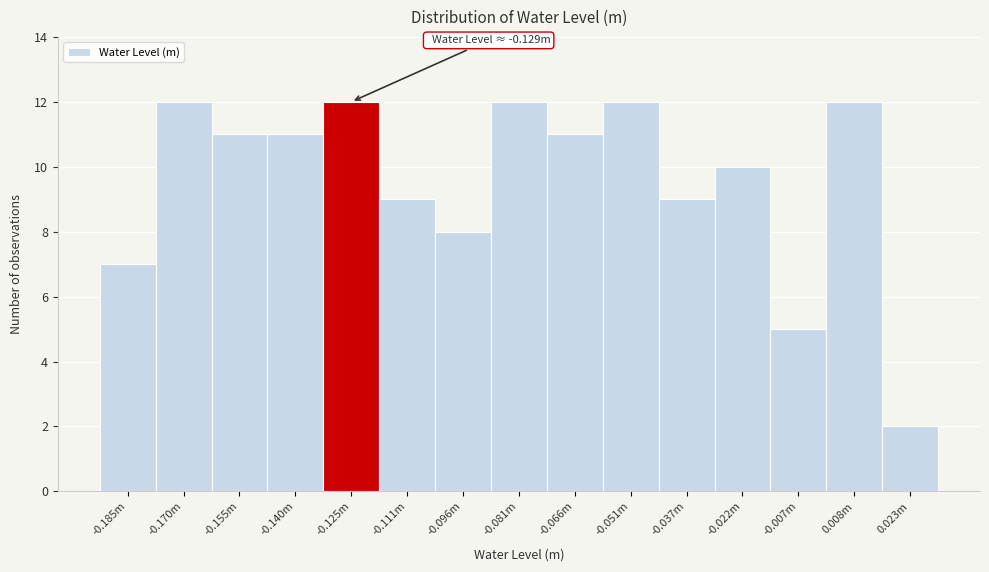

Reading right to left, what are all the values shown in this chart?

0.023m=2	0.008m=12	-0.007m=5	-0.022m=10	-0.037m=9	-0.051m=12	-0.066m=11	-0.081m=12	-0.096m=8	-0.111m=9	-0.125m=12	-0.140m=11	-0.155m=11	-0.170m=12	-0.185m=7